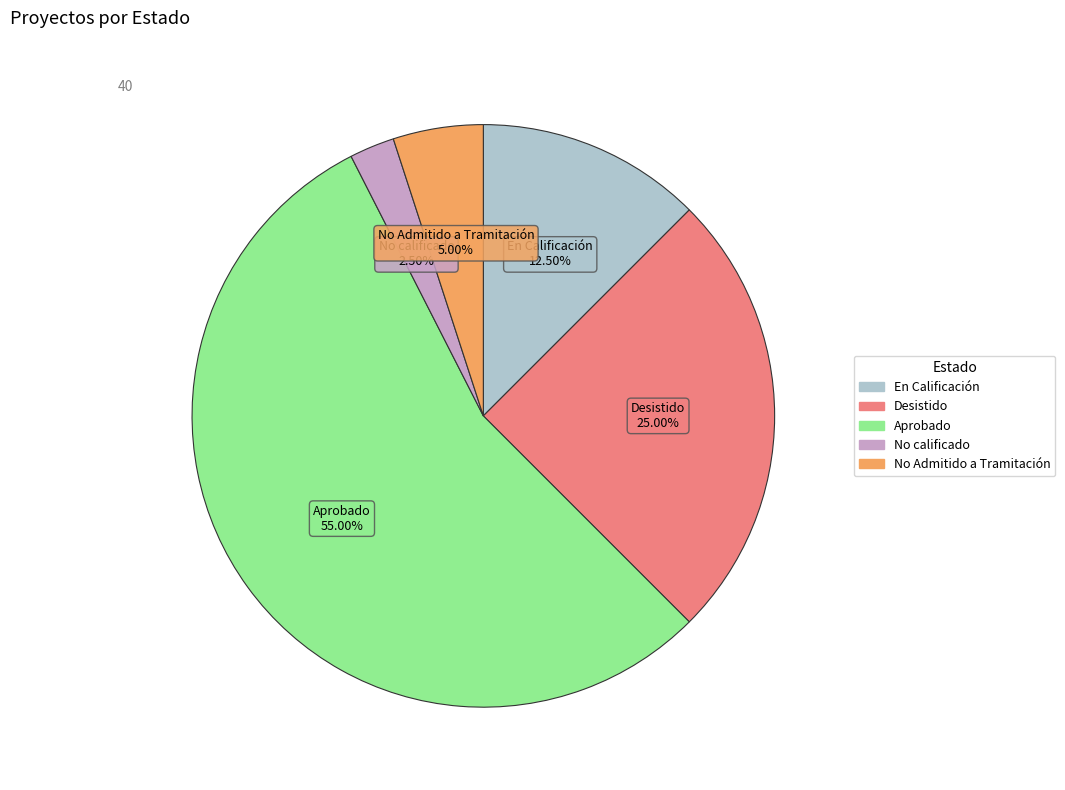

Count the number of slices in the pie.

5